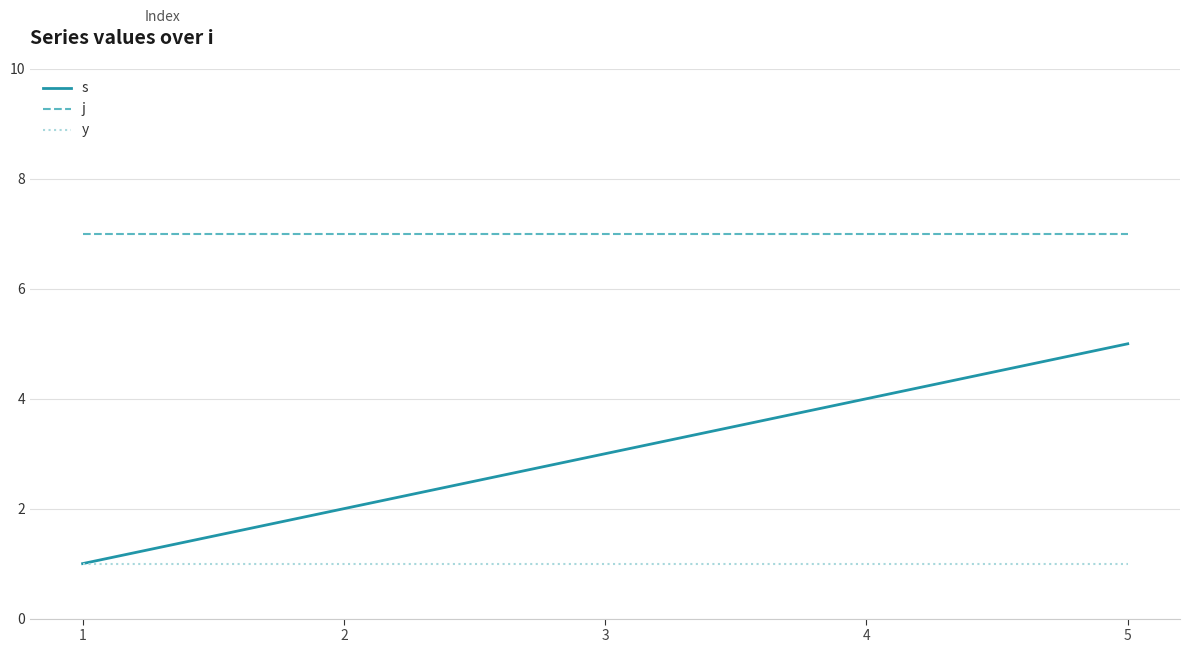

What is the sum of all y values?

5